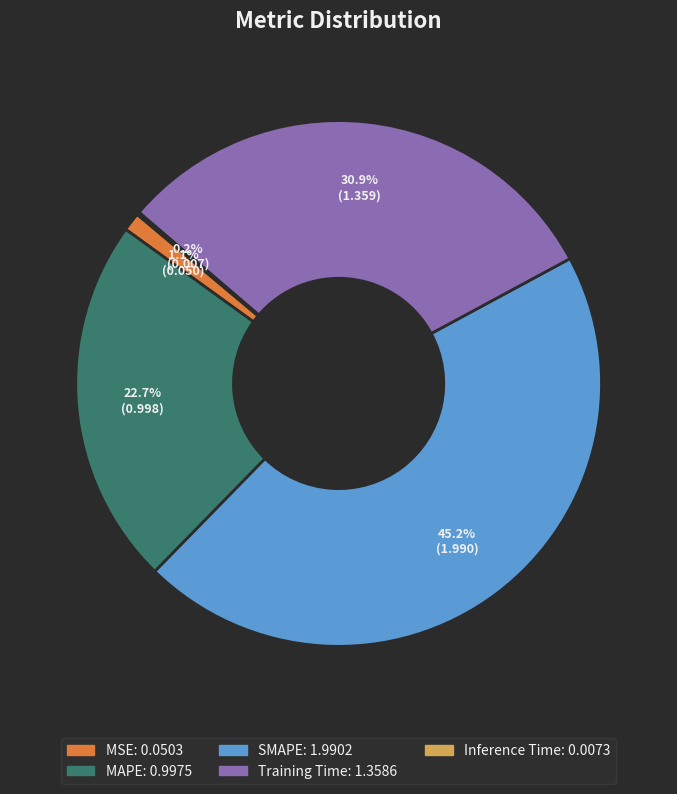

How much of the chart is everything except MAPE?

77.3%